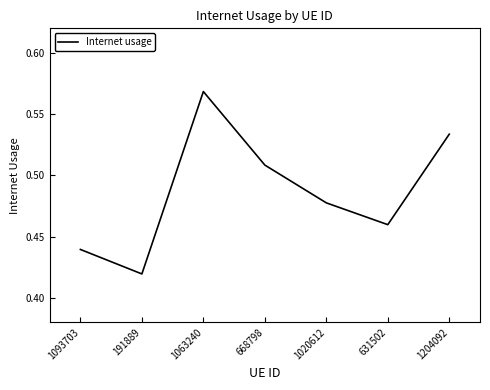

Between 1093703 and 1204092, which is larger?

1204092